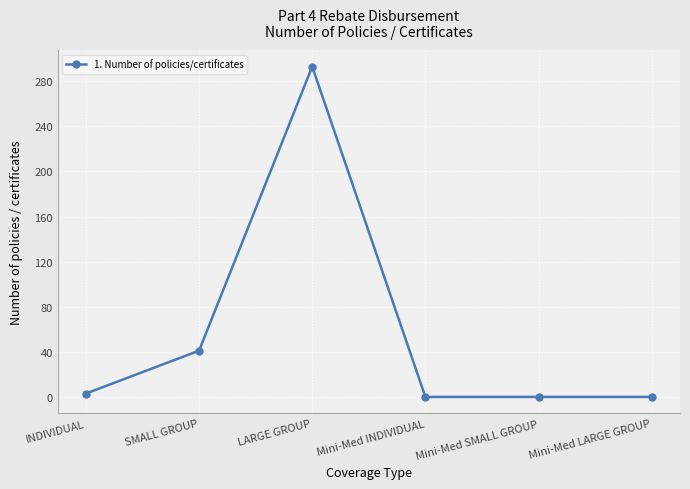

Where is the data nearest to the value 146?

SMALL GROUP